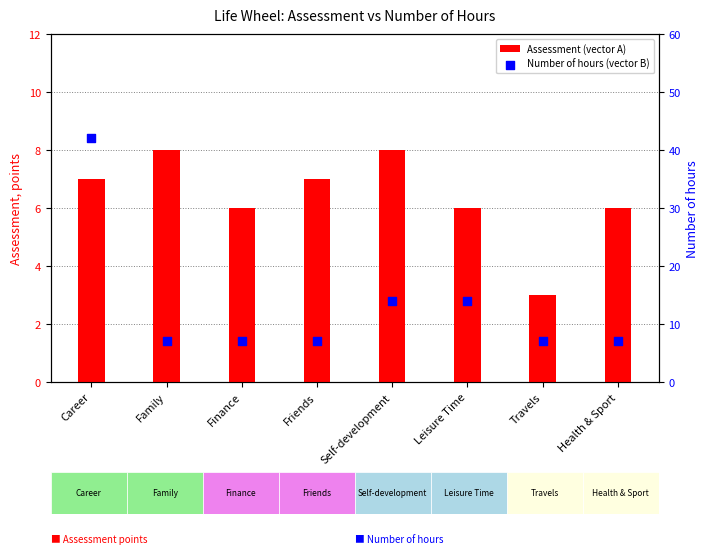

Which series has the widest spread of Y values?

Number of hours (vector B)